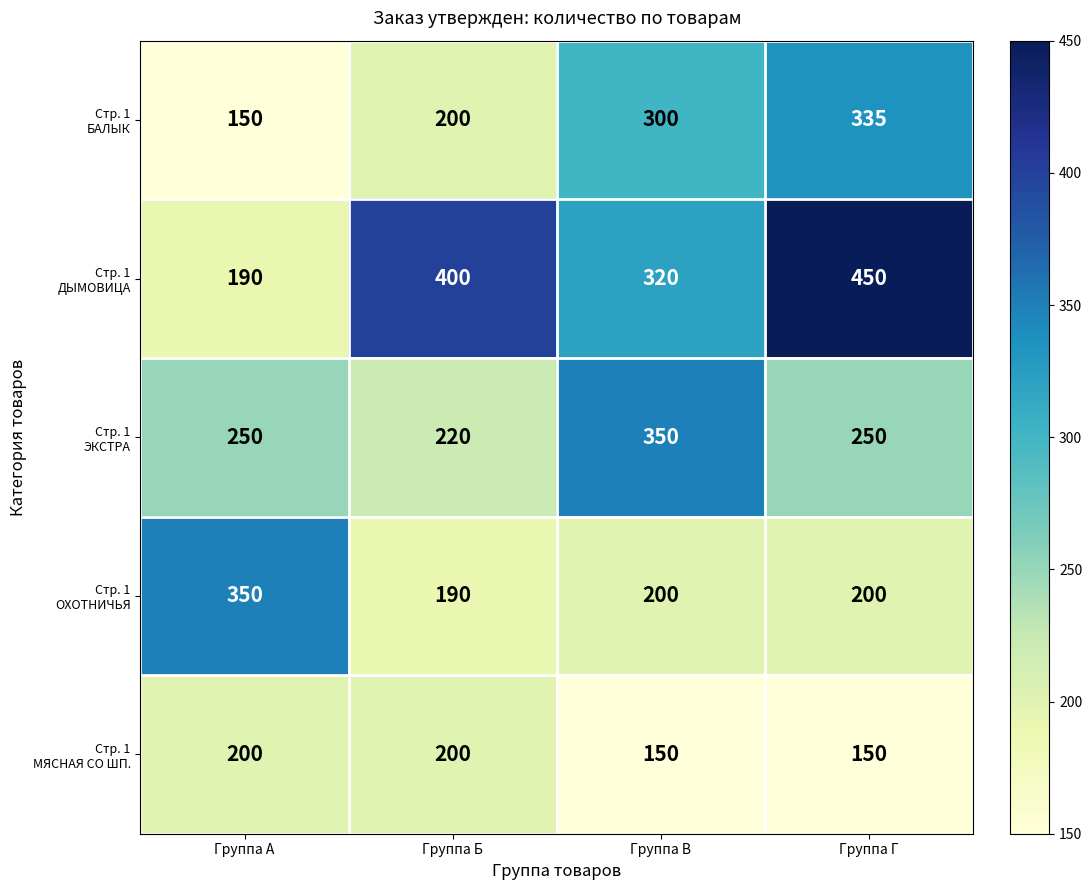

How many categories are shown in the chart?

4